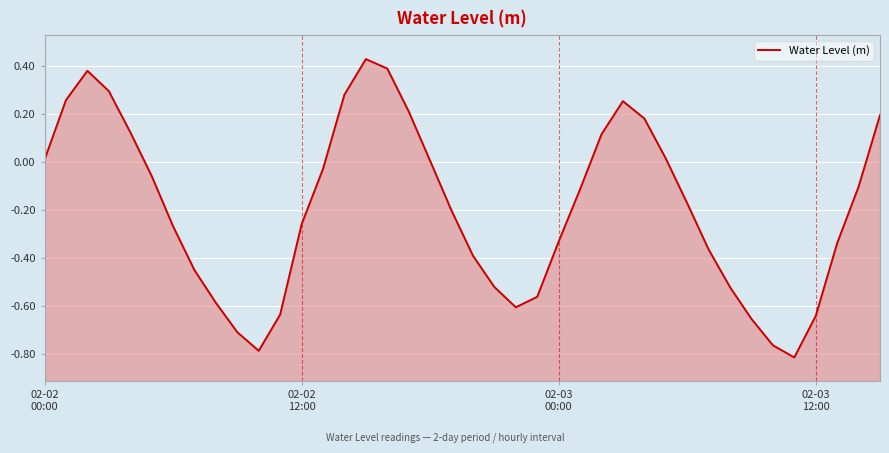

What is the change in value from 5 to 34?

-0.7